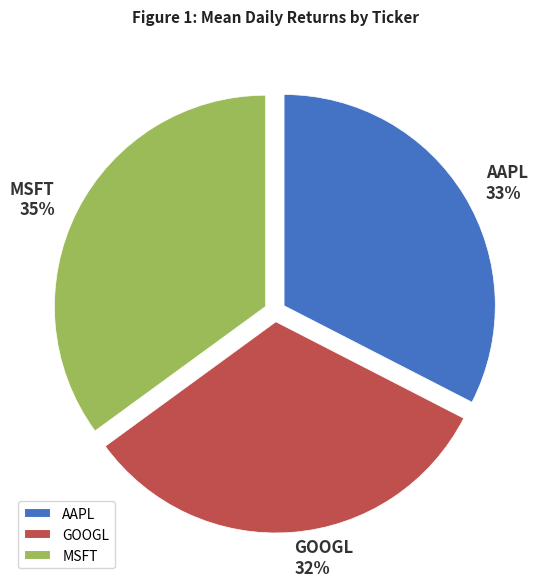

Combined, do GOOGL and MSFT account for over 50%?

Yes